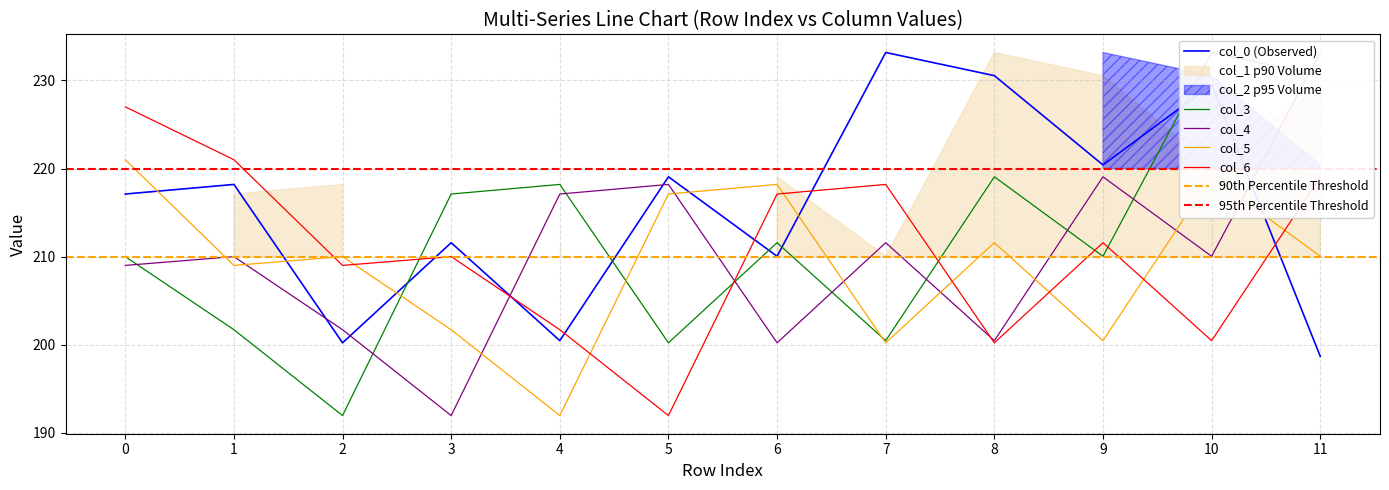

Which series has the largest total across all categories?

col_3